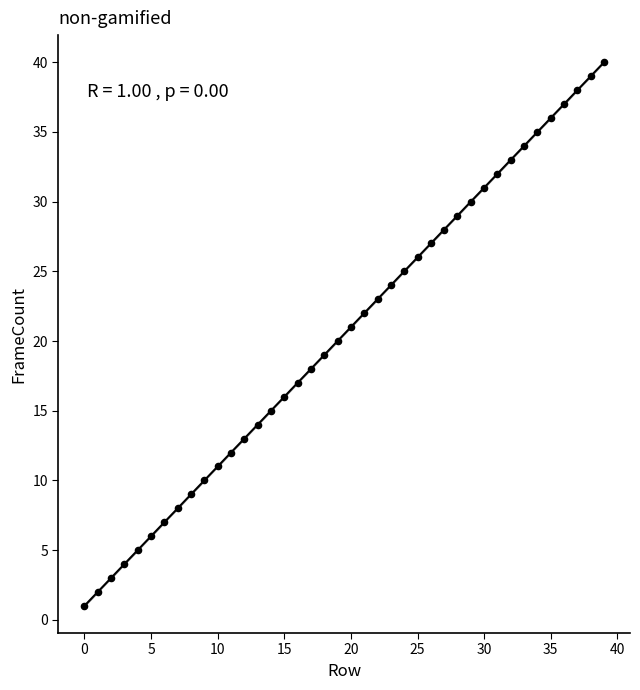

What is the range of Y values (max minus min)?

39